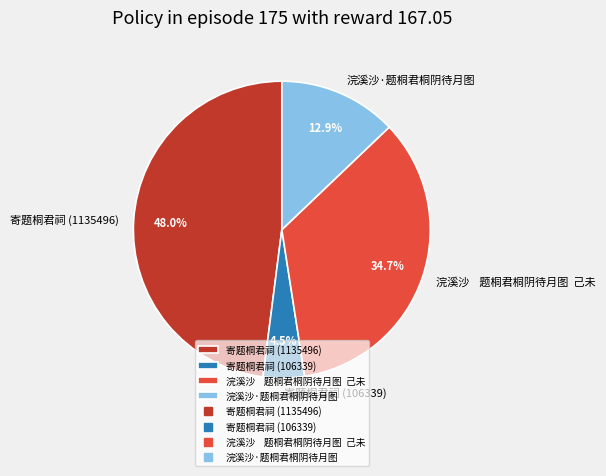

How many slices are in this pie chart?

4